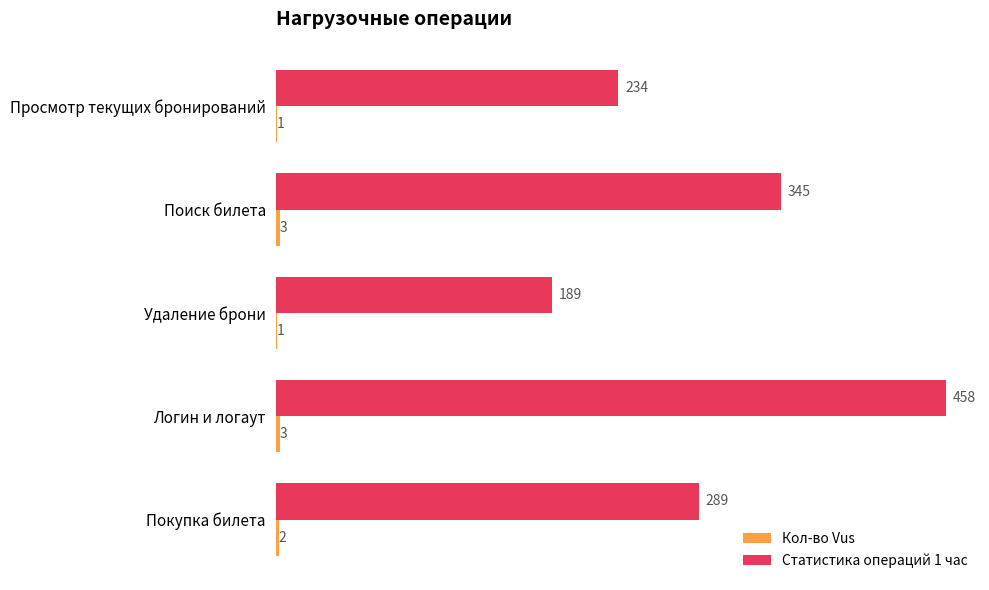

At which category is the sum across all series the highest?

Логин и логаут